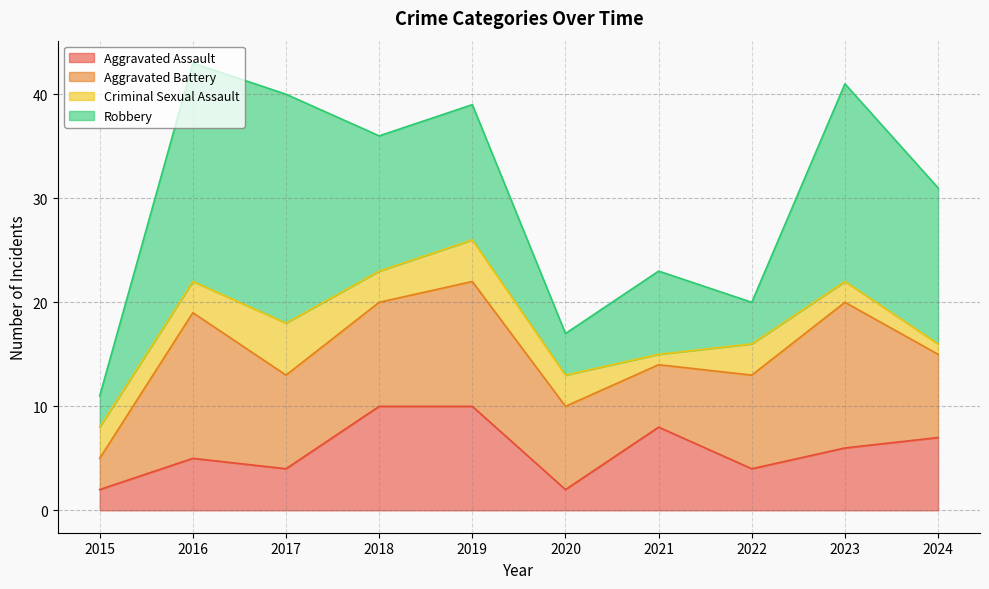

How many values in the Criminal Sexual Assault series exceed 3?

2